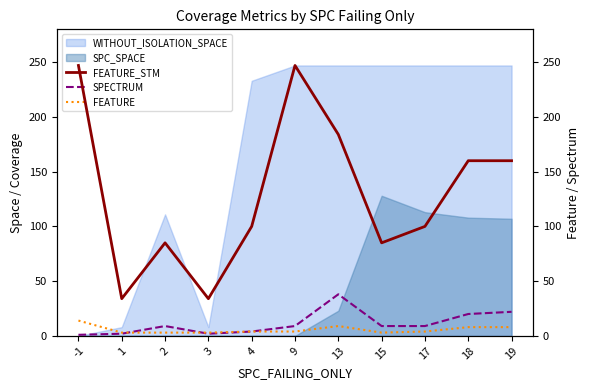

True or false: FEATURE and FEATURE_STM cross at least once.

False